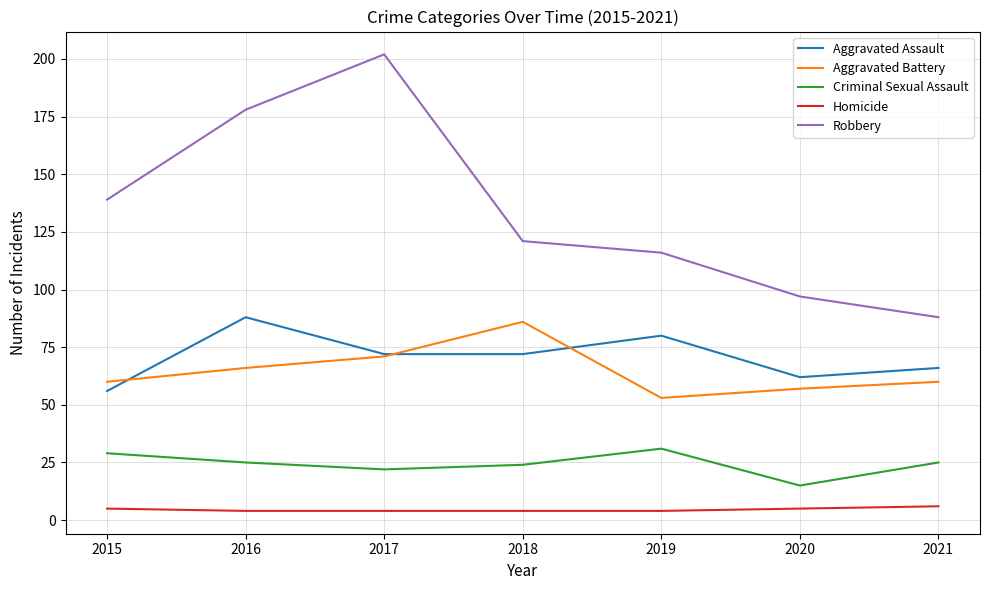

What is the approximate value of Robbery at 2015?

139